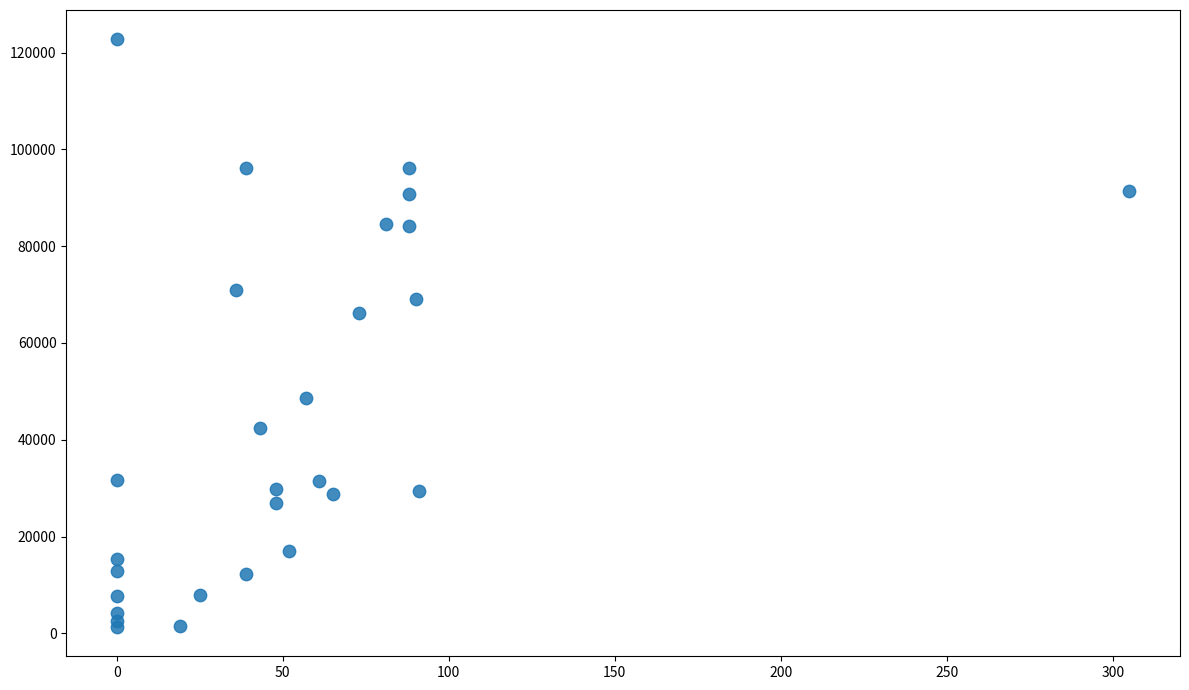

What Y value in the scatter plot is closest to 62029?

66271.5